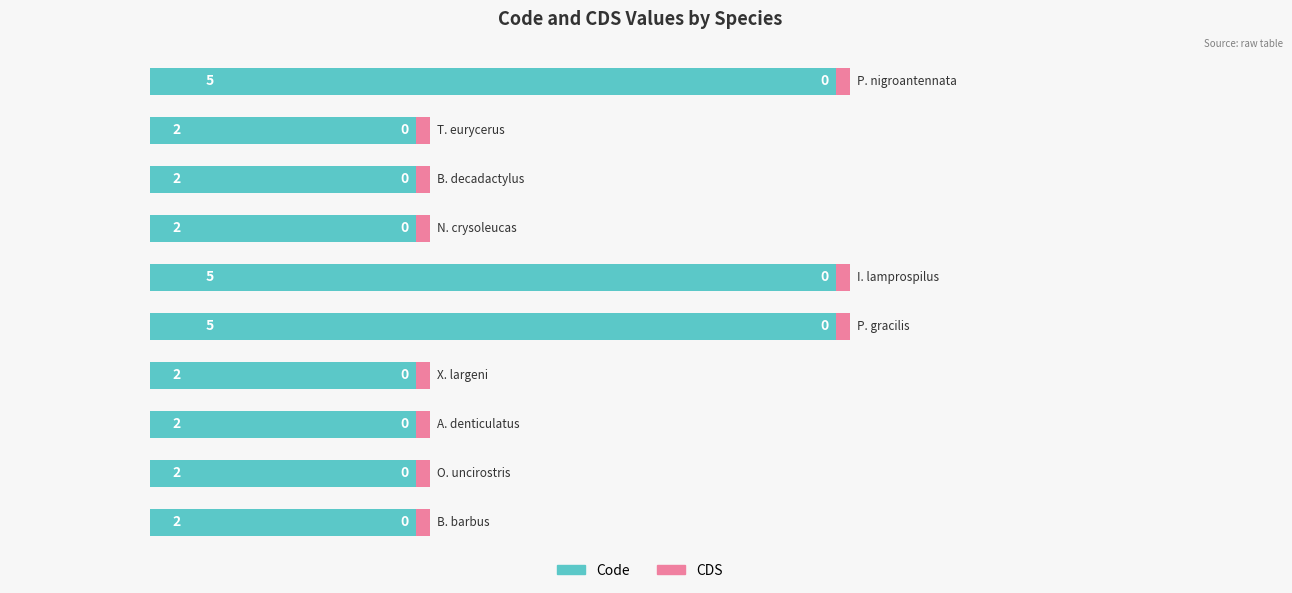

What is the average value of the Code series?

2.9